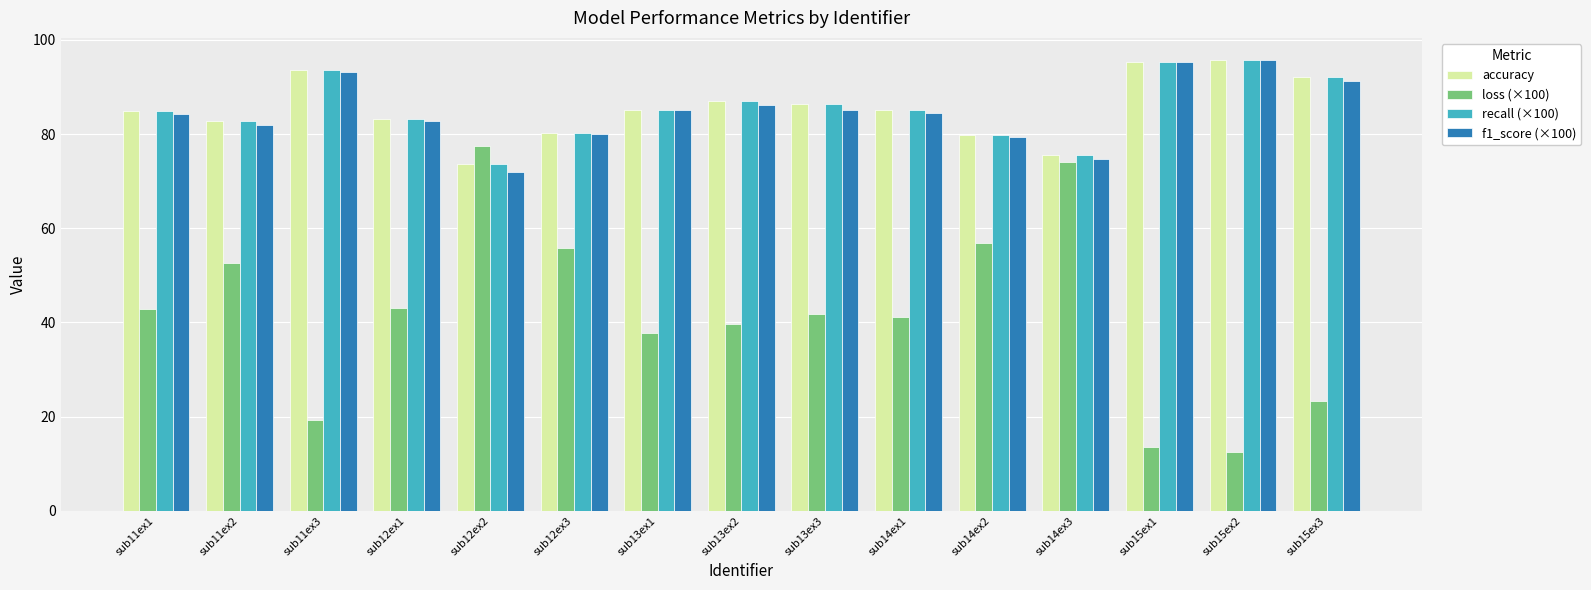

What is the greatest value displayed?

95.6